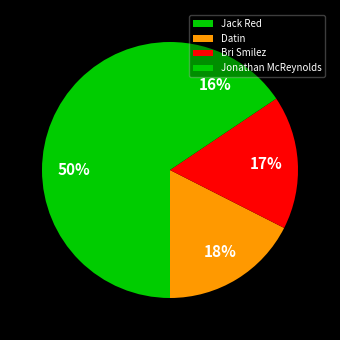

Does any single category account for the majority?

No